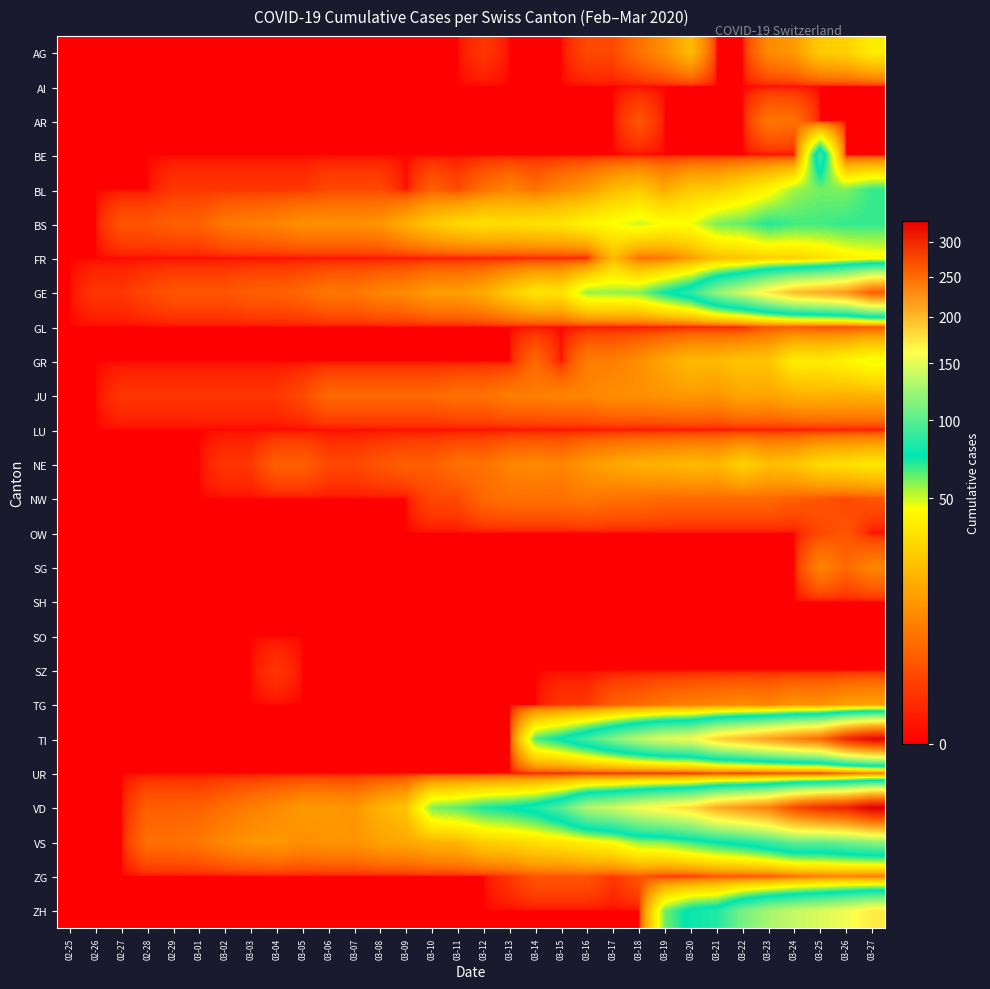

Rank the series by their maximum value, from lowest to highest.

AI, LU, SH, SO, SZ, GL, OW, AR, NW, UR, SG, ZG, TG, JU, NE, AG, FR, GR, BL, BS, BE, VS, ZH, GE, TI, VD